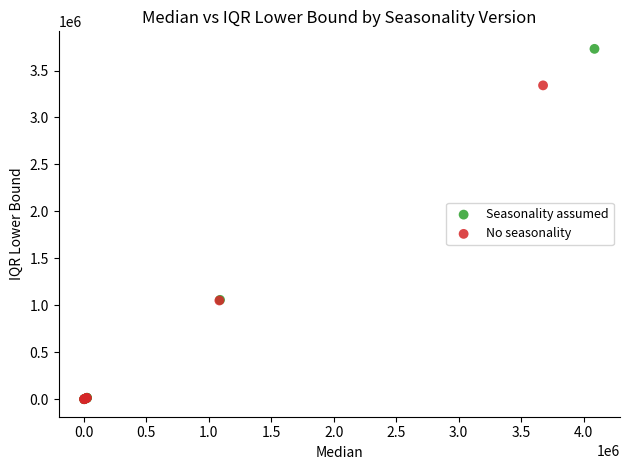

Which series has the largest Y range (max minus min)?

Seasonality assumed